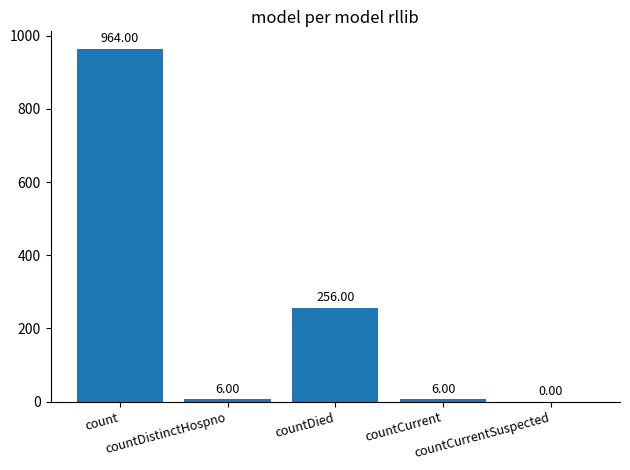

What is the sum of all values?

1232